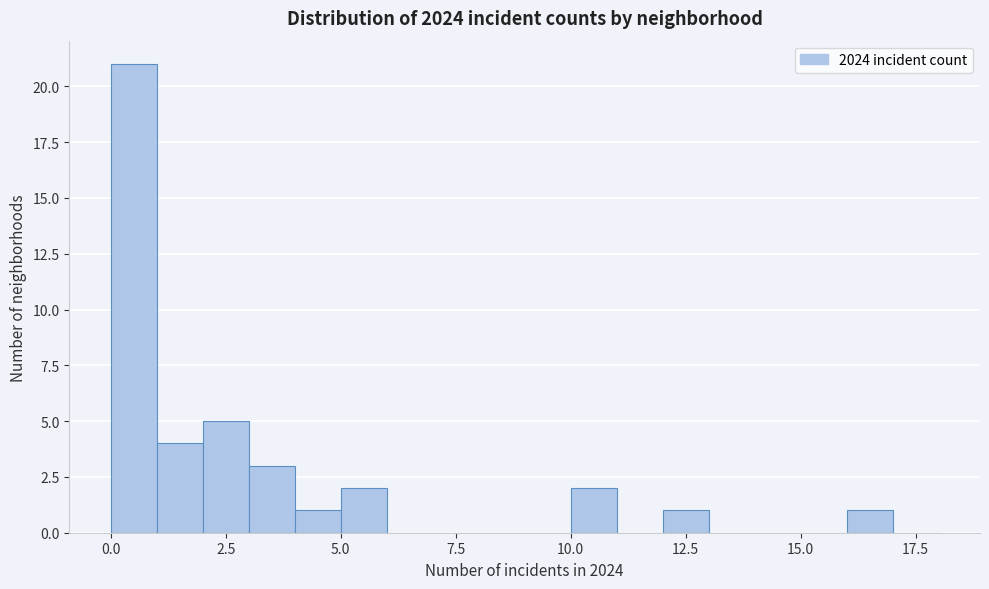

Read against the x-axis, roughly where is the centre of the tallest bar?

0.5